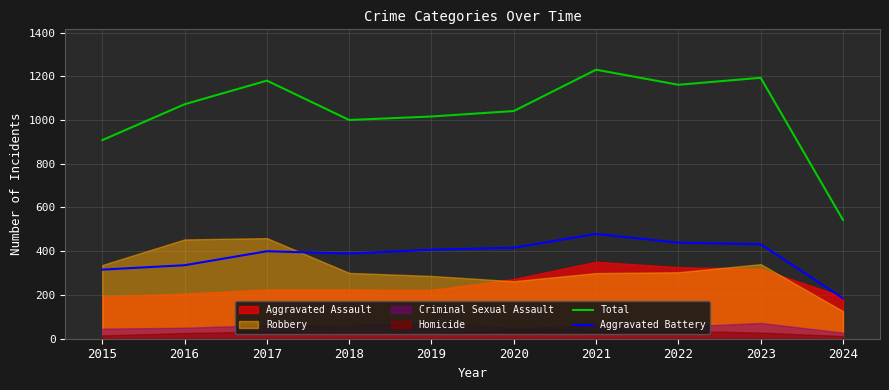

What is the difference between the maximum and minimum values in the Total series?

687